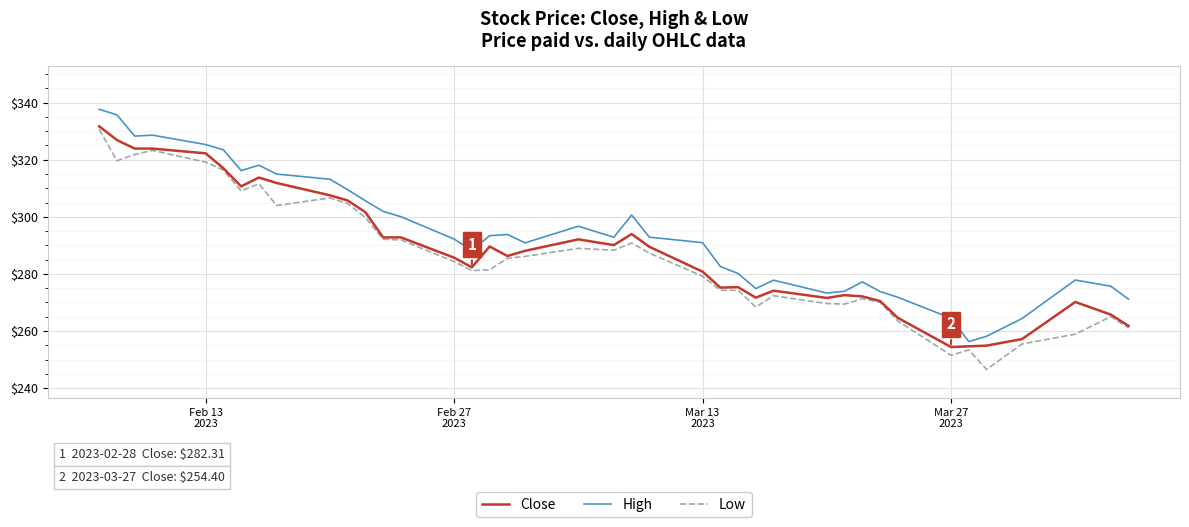

What is the smallest value displayed?

246.6